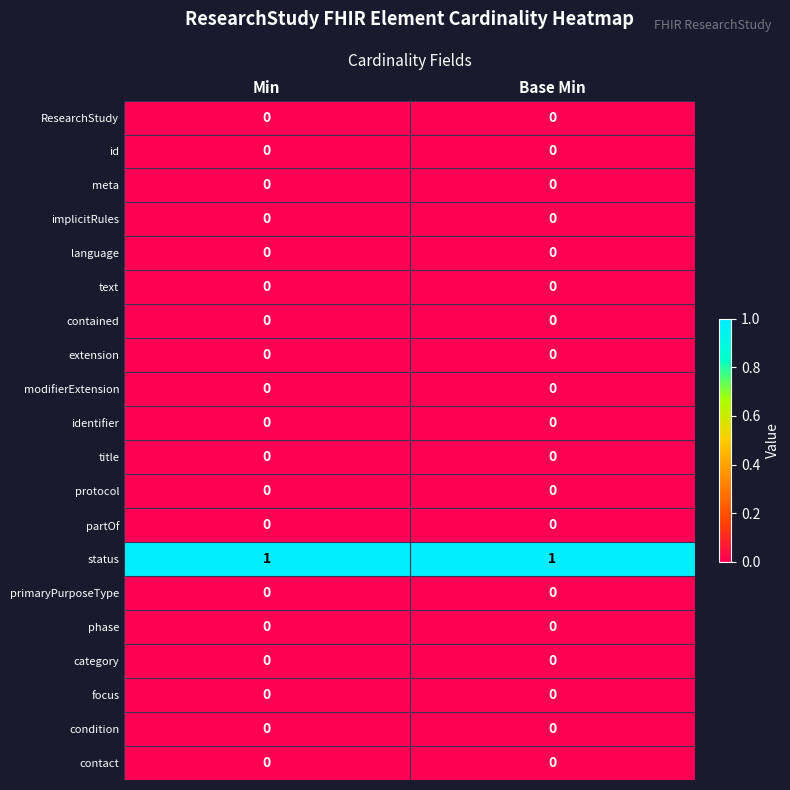

How many series are shown in this chart?

20